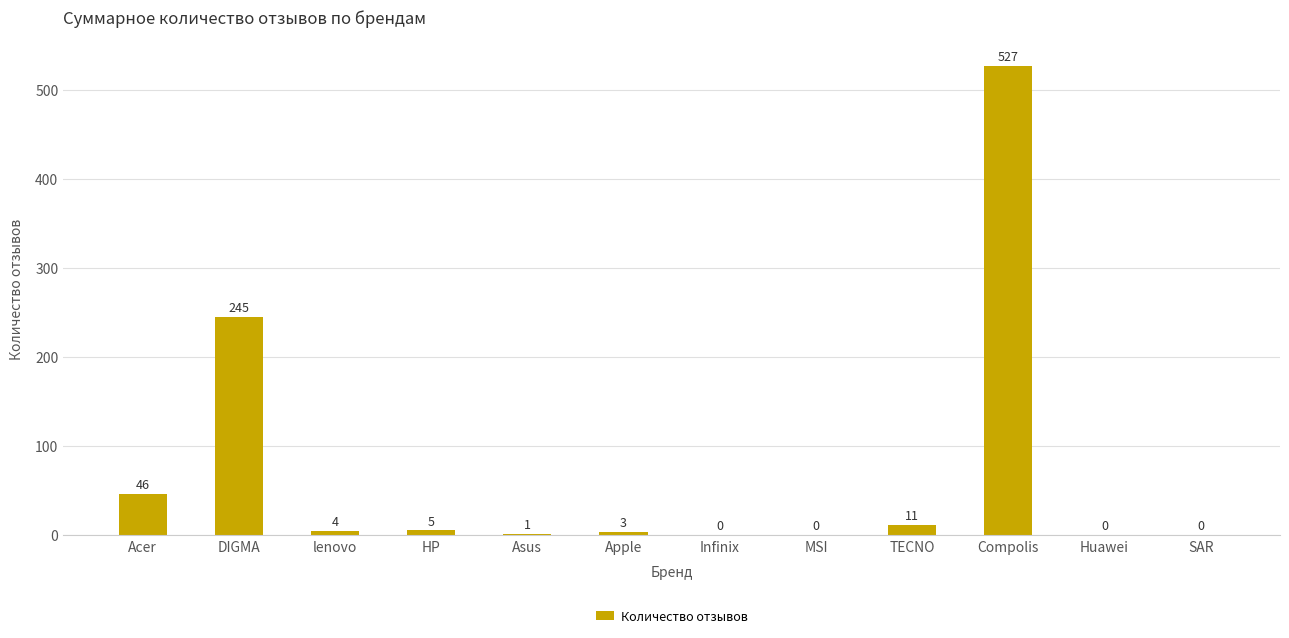

Reading left to right, transcribe all the data shown in this chart.

46	245	4	5	1	3	0	0	11	527	0	0